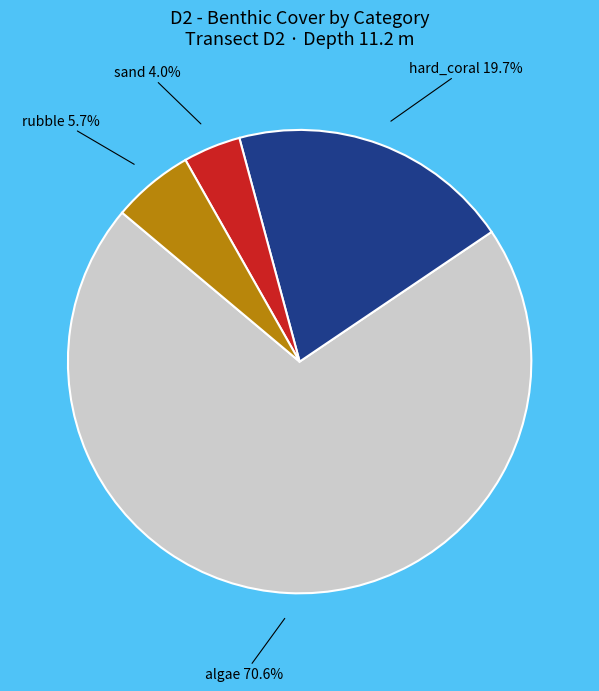

What is the smallest slice in the pie chart?

sand